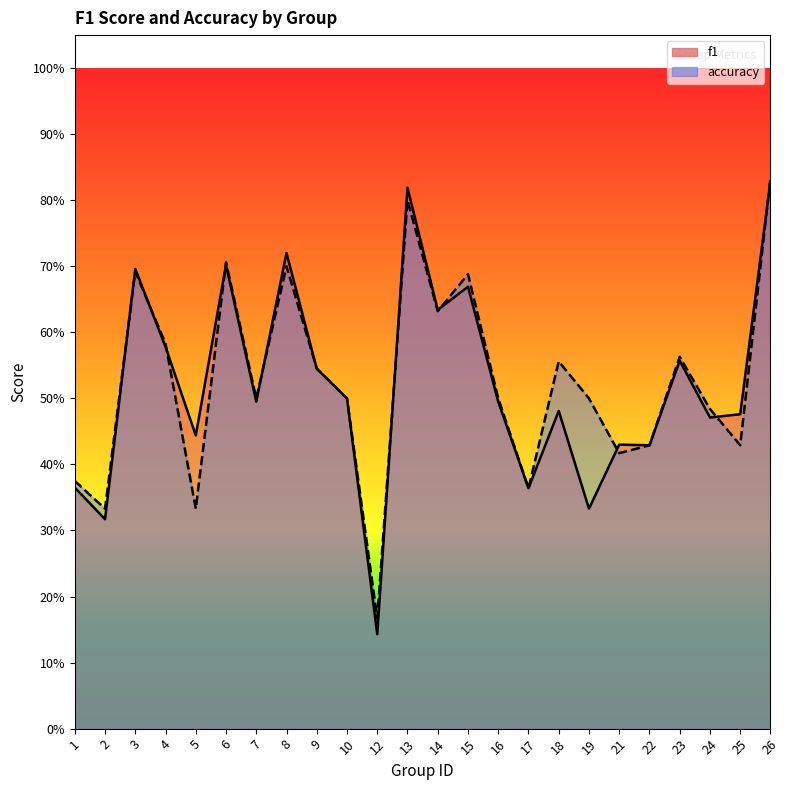

Rank the categories by f1 value from highest to lowest.

26, 13, 8, 6, 3, 15, 14, 4, 23, 9, 10, 7, 16, 18, 25, 24, 5, 21, 22, 1, 17, 19, 2, 12